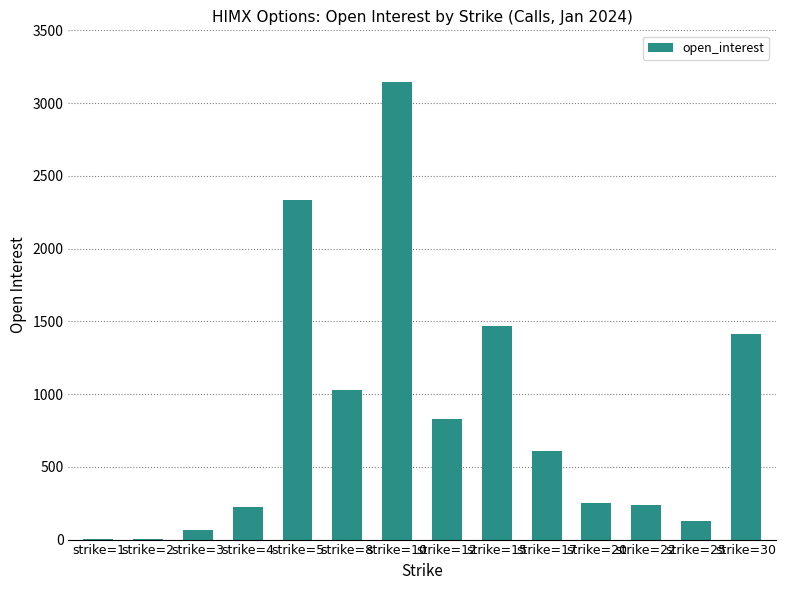

Are the bars grouped side by side (vs. stacked)?

No